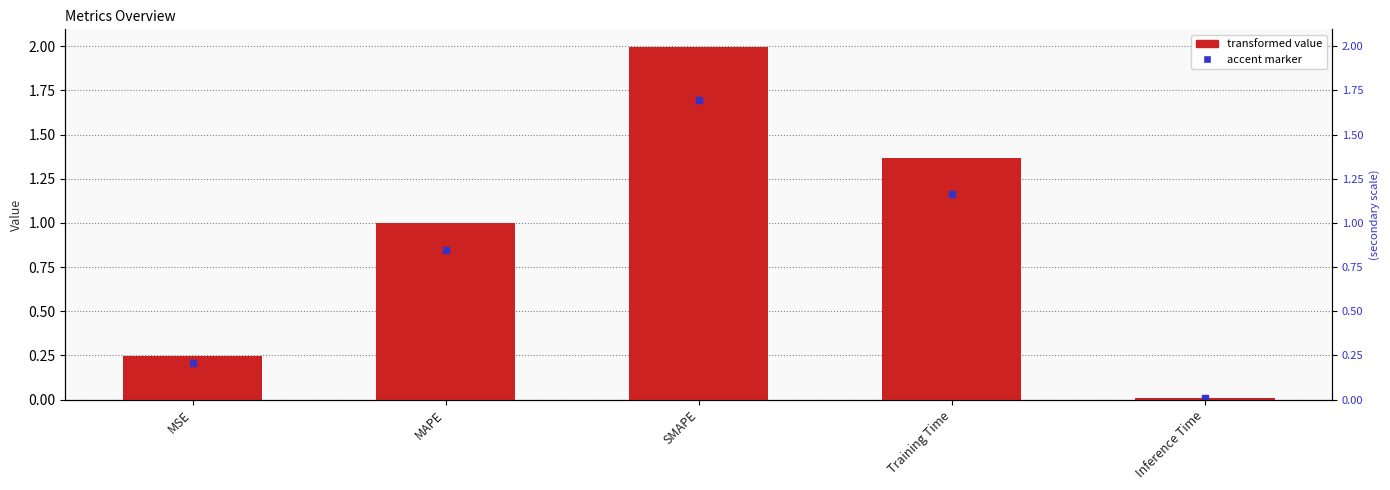

The chart shows a value of 2.3 at Training Time. True or false?

False